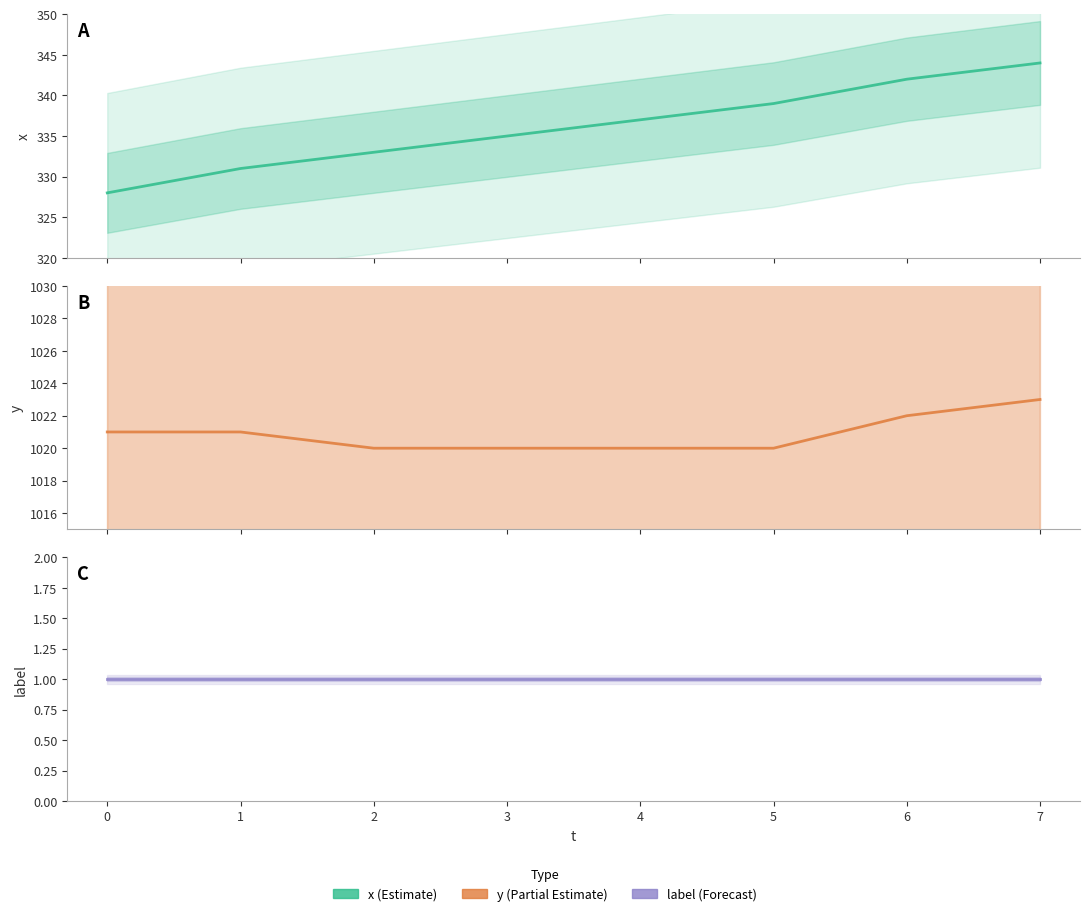

Count the number of categories in the chart.

8